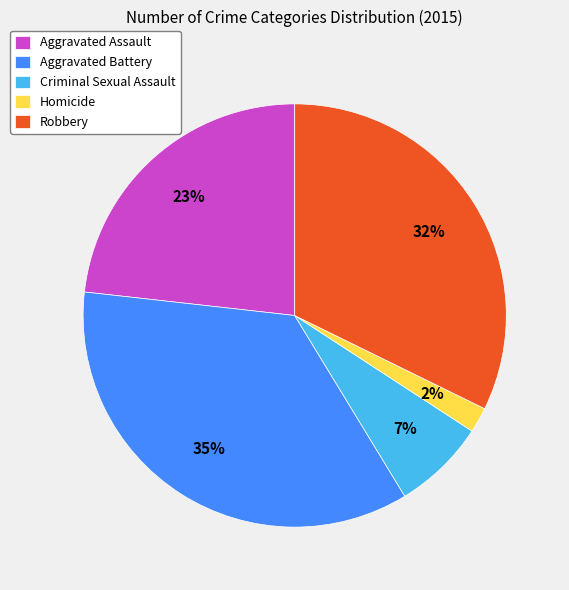

Count the number of slices in the pie.

5